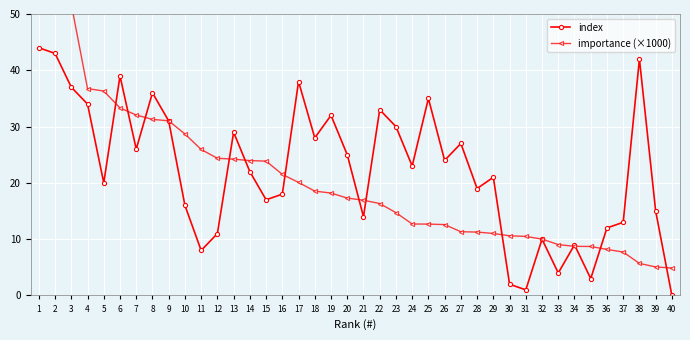

At how many categories does at least one series exceed 65?

1